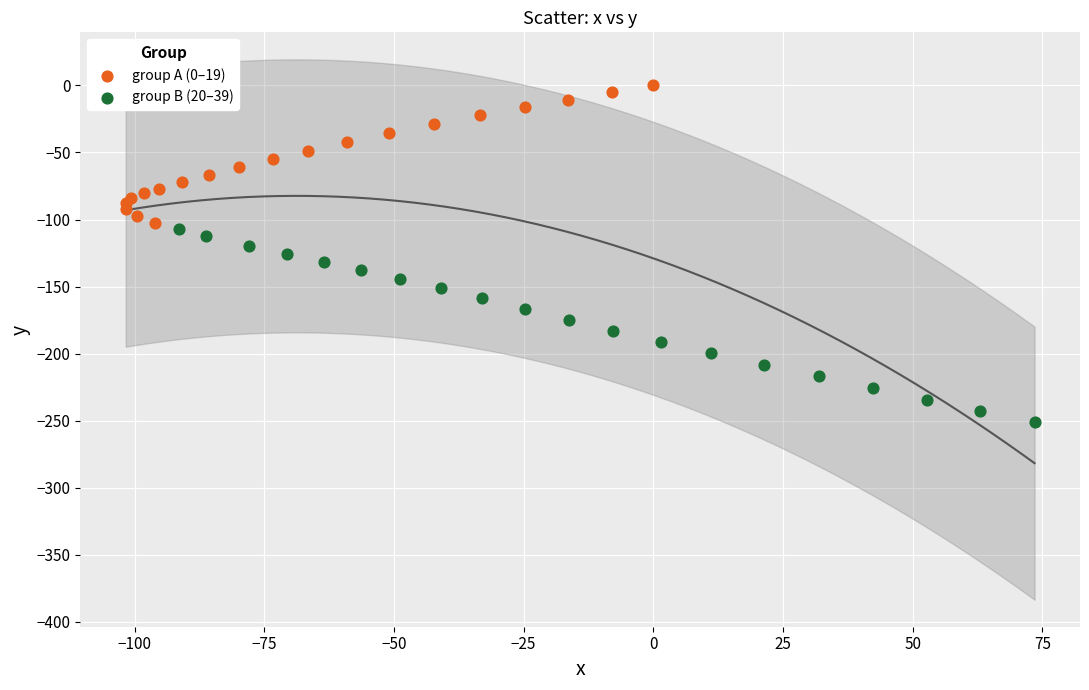

Which series contains the highest Y value?

group A (0–19)